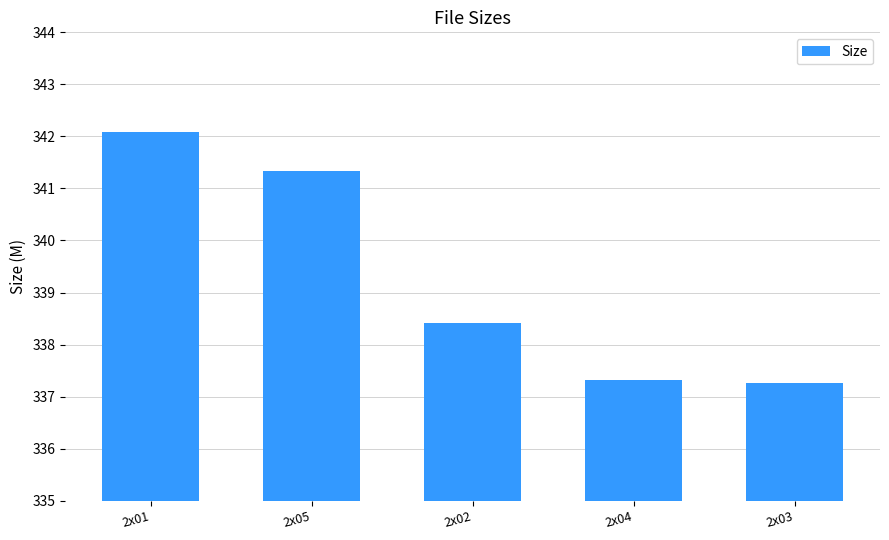

The chart shows a value of 341.3 at 2x05. True or false?

True